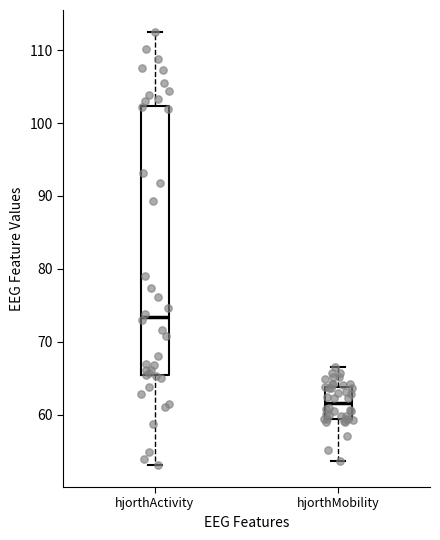

Reading left to right, read every box against the y-axis: the position of its median line, the range the box covers, and the ends of its whiskers. The values are not printed on the chart, so give them approximately, as read against the axis.

hjorthActivity: median 73, box 65 to 102, whiskers 53 to 113
hjorthMobility: median 62, box 59 to 64, whiskers 54 to 67